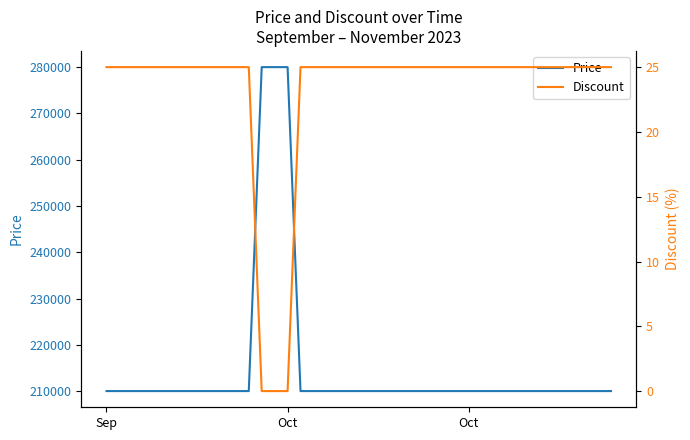

Is it true that Discount equals 33 at 24?

False